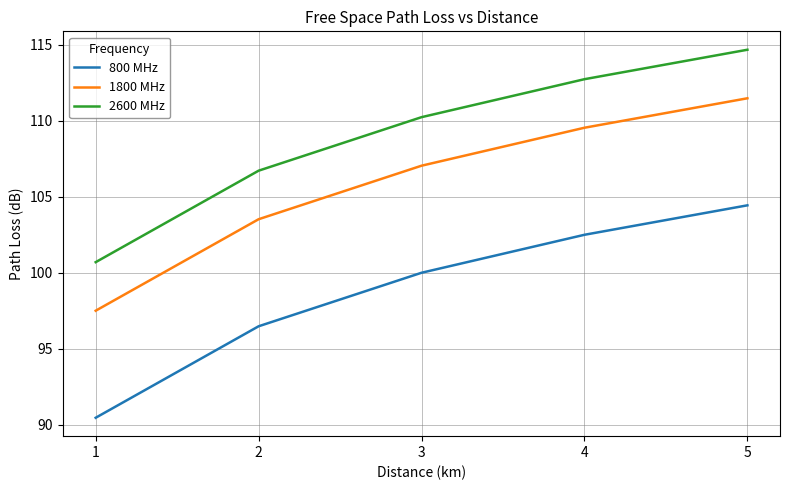

What is the greatest value displayed?

114.7